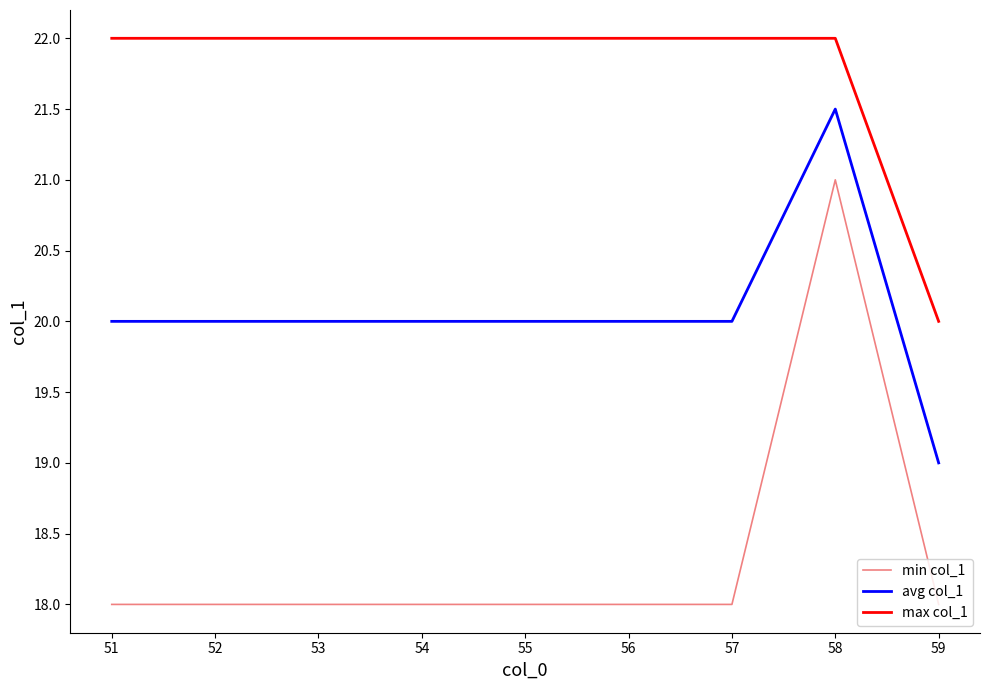

True or false: avg col_1 and max col_1 intersect in this chart.

False